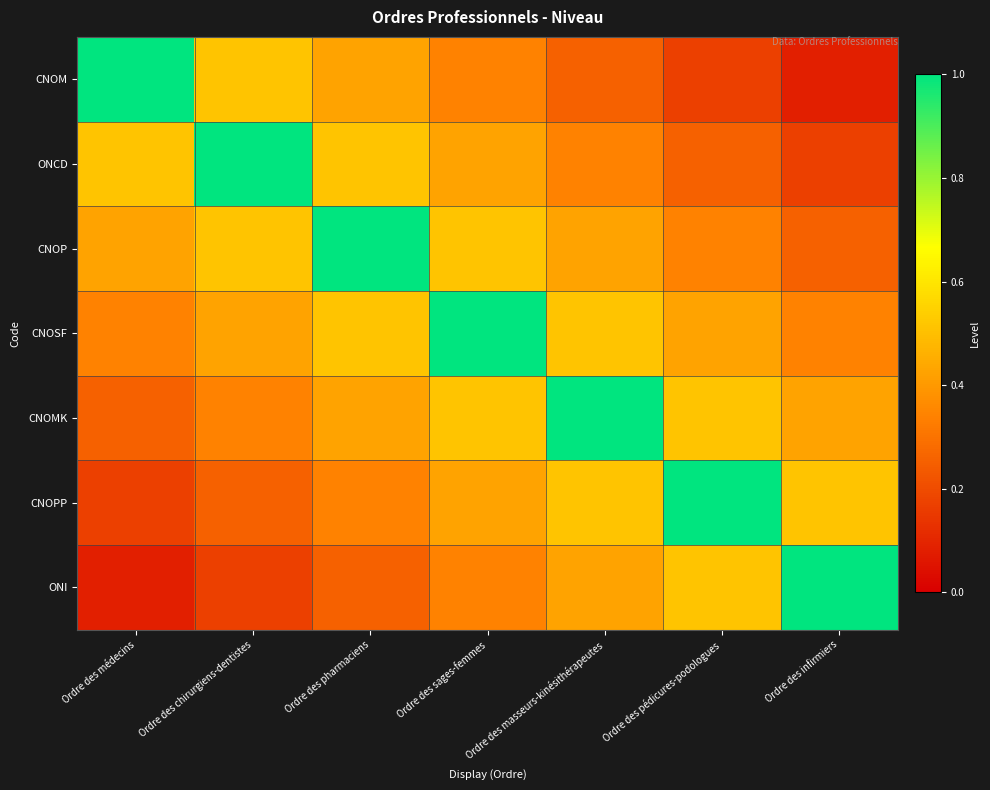

At how many categories does at least one series exceed 0?

7